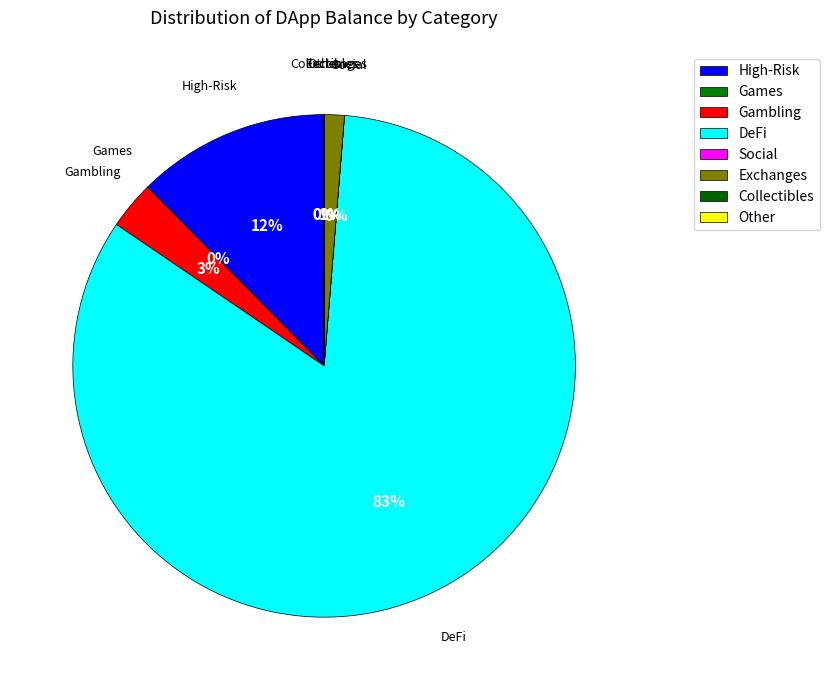

True or false: Social accounts for 12% of the total.

False